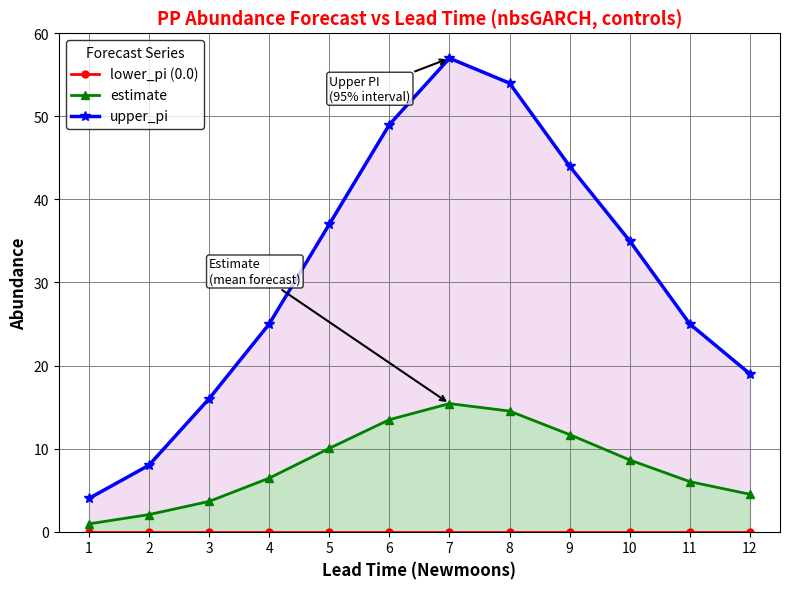

Reading right to left, list all the values displayed in this chart.

lower_pi (0.0): 0.0	0.0	0.0	0.0	0.0	0.0	0.0	0.0	0.0	0.0	0.0	0.0
estimate: 4.5	6.0	8.6	11.7	14.5	15.4	13.5	10.0	6.4	3.6	2.1	0.9
upper_pi: 19.0	25.0	35.0	44.0	54.0	57.0	49.0	37.0	25.0	16.0	8.0	4.0